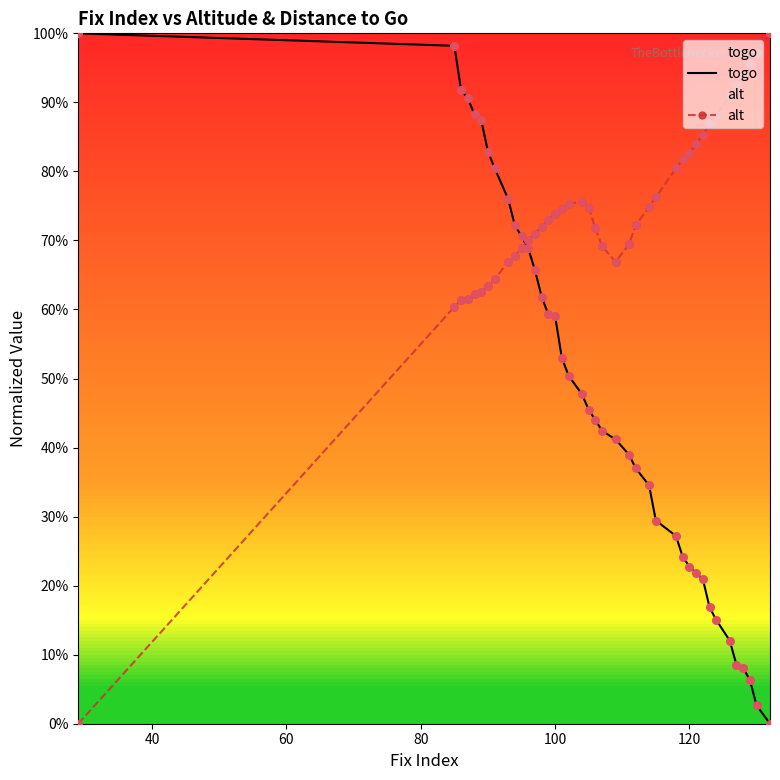

What are all the series names shown in the legend?

togo, alt